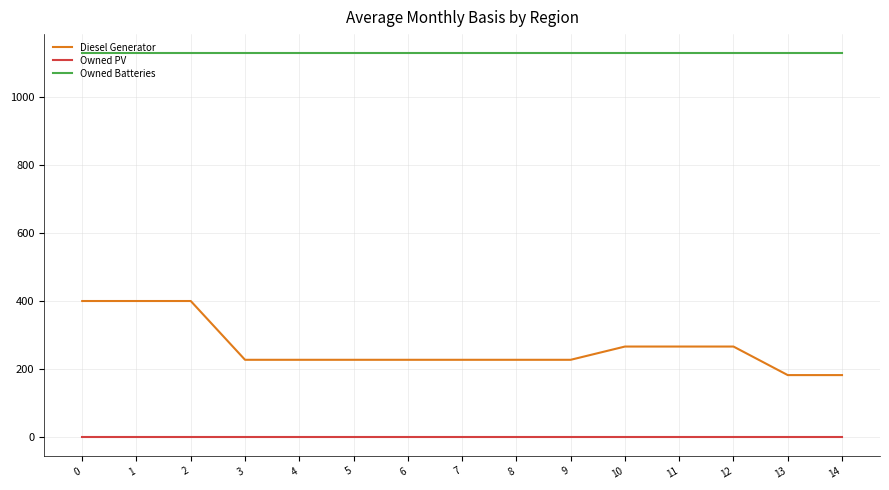

What are all the series names shown in the legend?

Diesel Generator, Owned PV, Owned Batteries